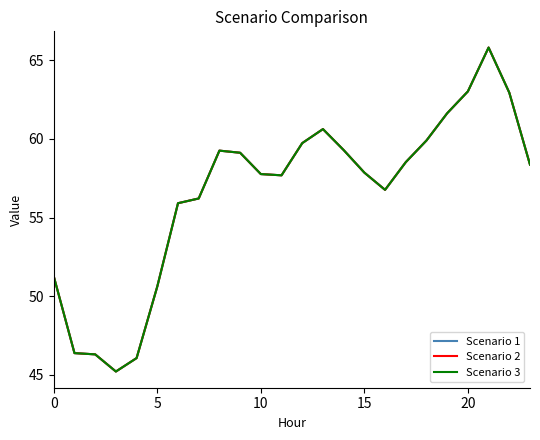

Does the chart have visible grid lines?

No